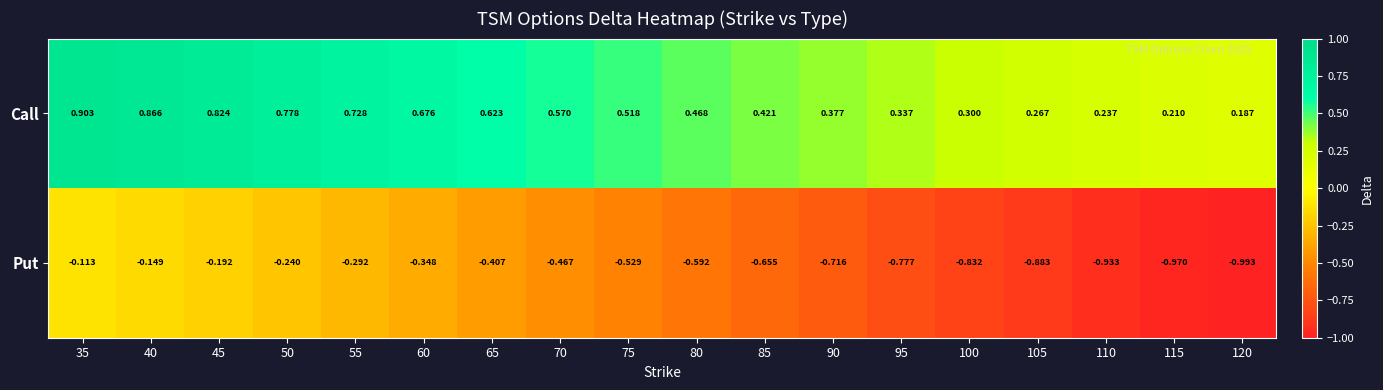

Which series has the widest spread of values?

Put